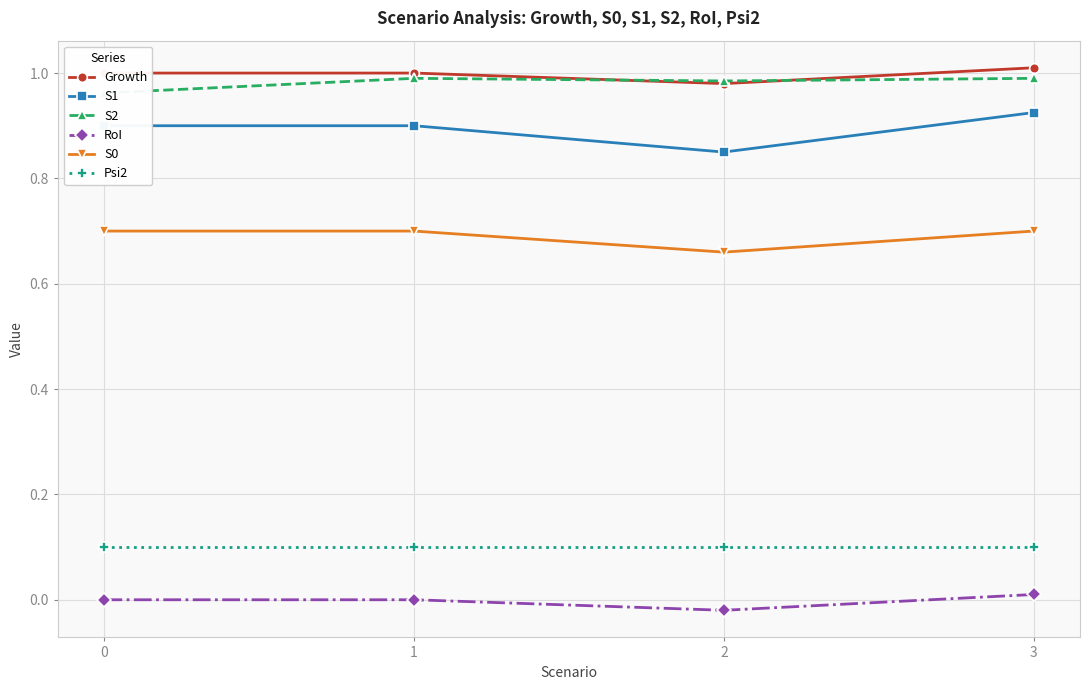

What is the sum of the S1 values at 0 and 3?

1.8